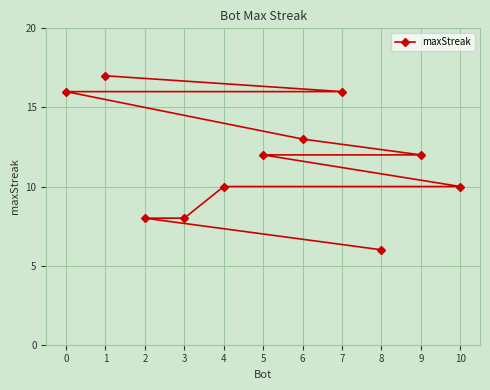

Is it true that the value at 9 is 12?

True